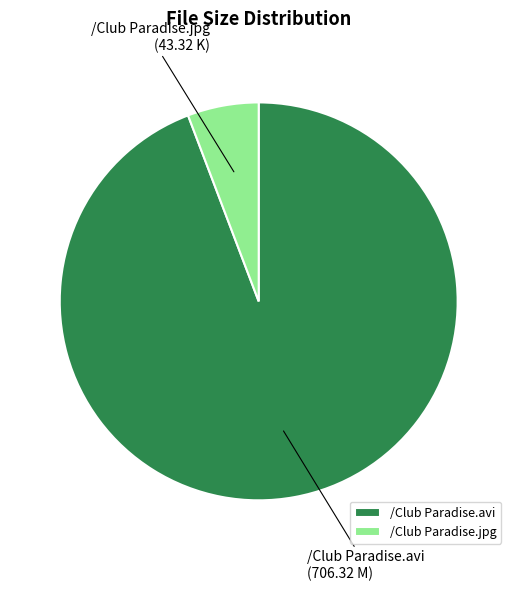

Count the number of slices in the pie.

2